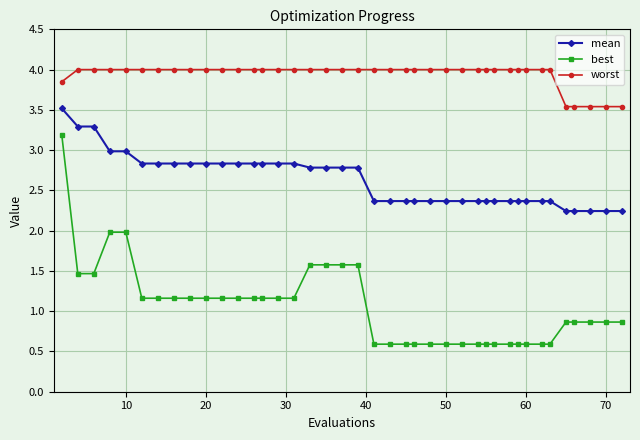

Which series has the widest spread of values?

best